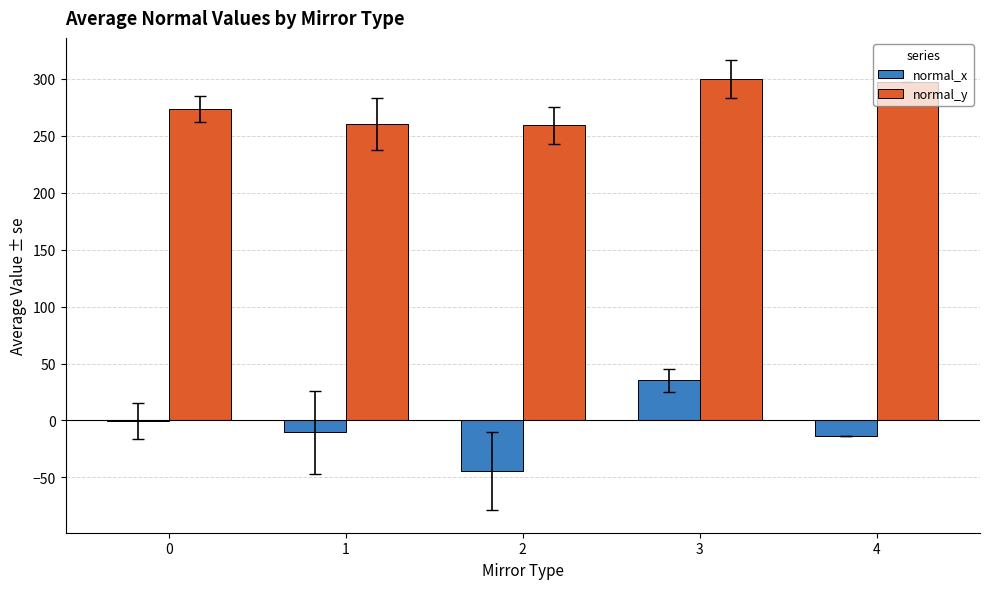

What is the sum of all normal_x values?

-33.9